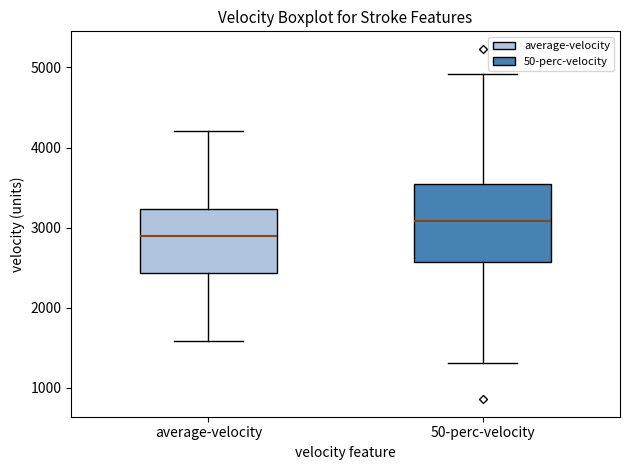

Where is the upper edge of the box for 50-perc-velocity on the y-axis? The values are not printed on the chart, so give them approximately, as read against the axis.

3500